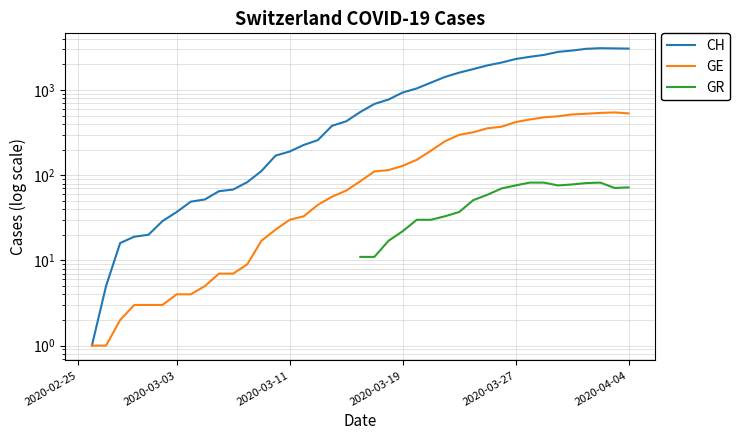

What position from the right is 34?

6